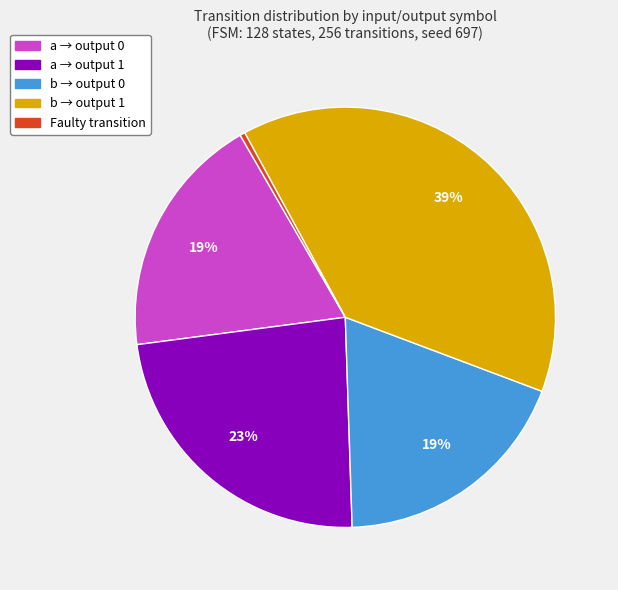

Is there any slice that represents more than half of the pie?

No